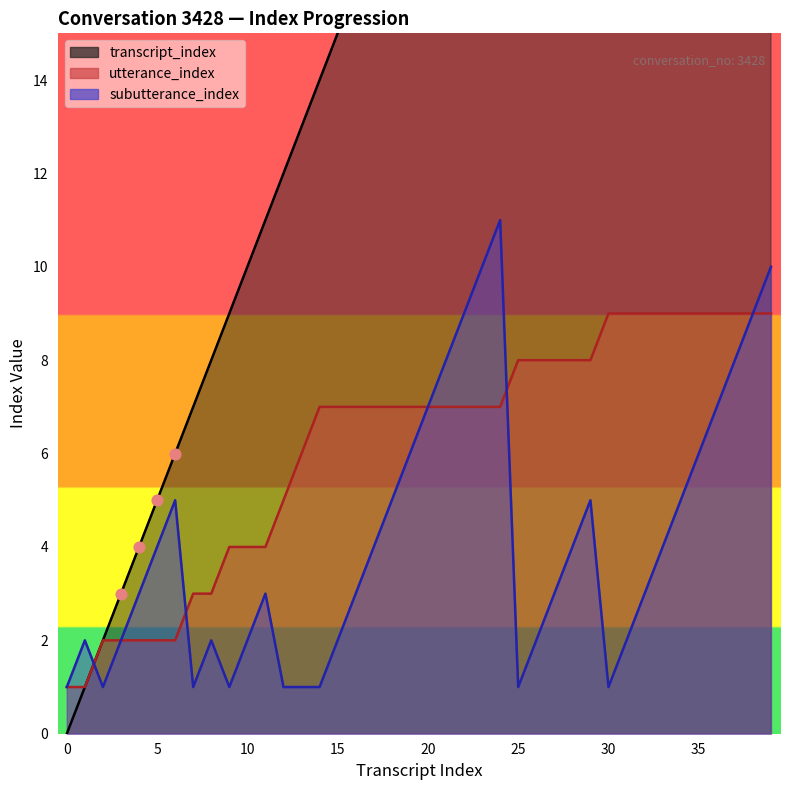

At how many categories does at least one series exceed 25?

14